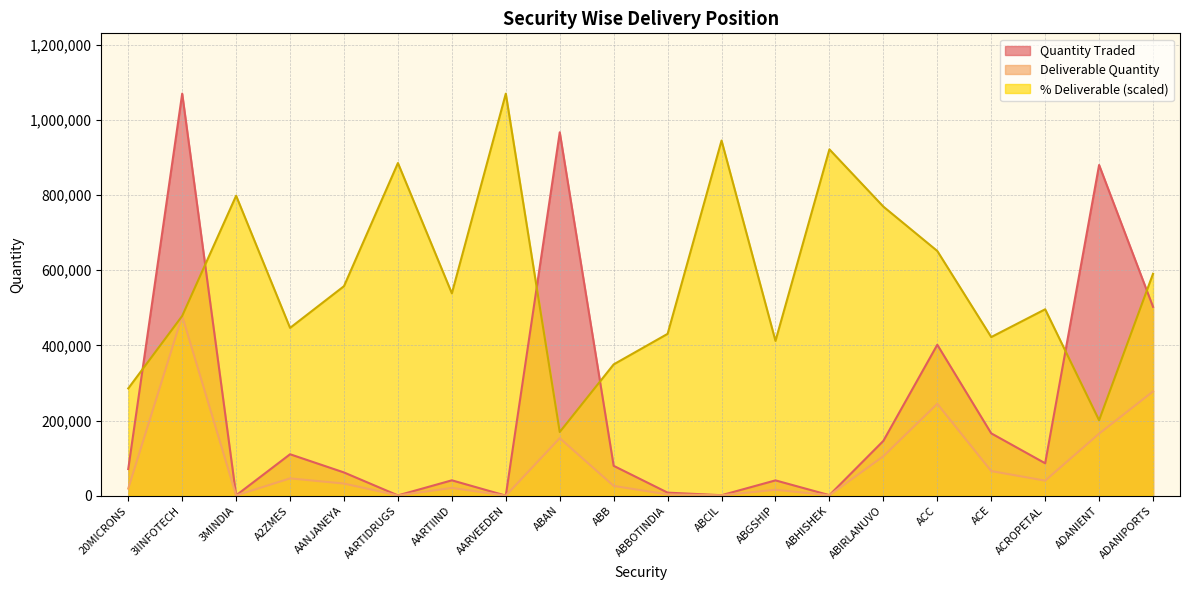

What position from the right is ADANIENT?

2